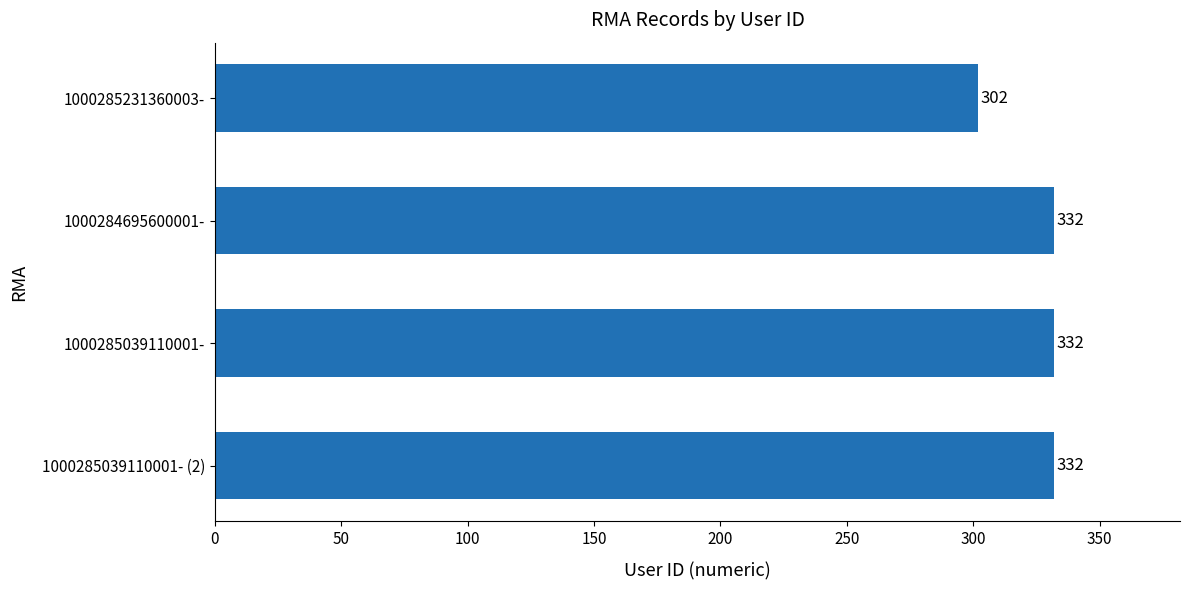

The chart shows a value of 569 at 1000284695600001-. True or false?

False